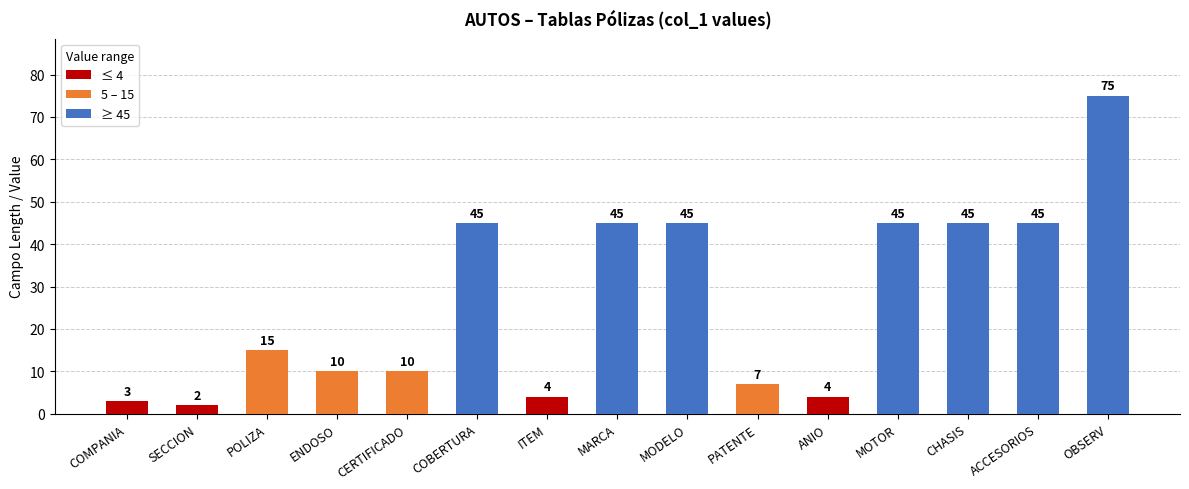

Is it true that the value at MOTOR is 45?

True